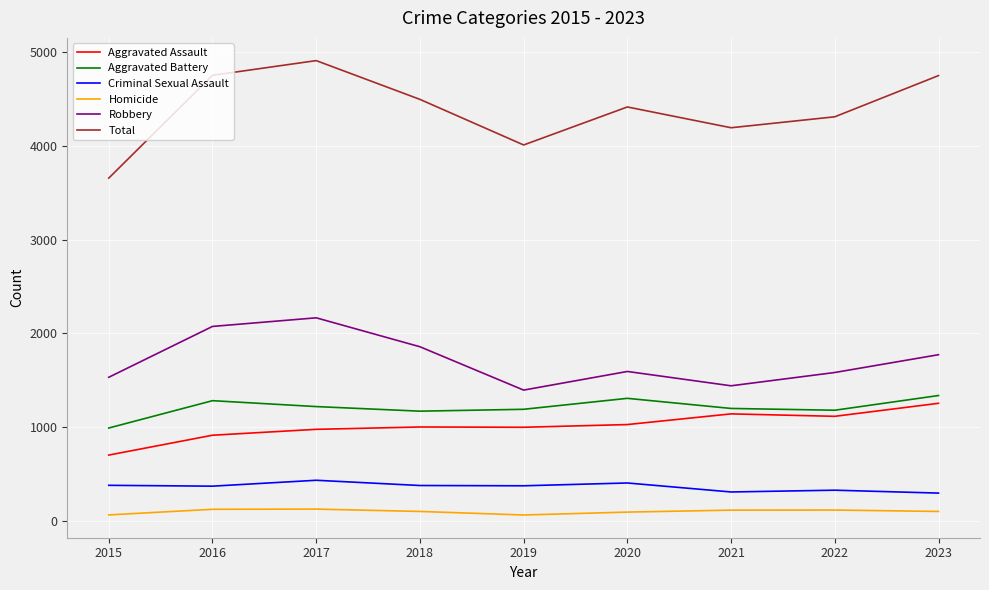

Does the chart have visible grid lines?

Yes